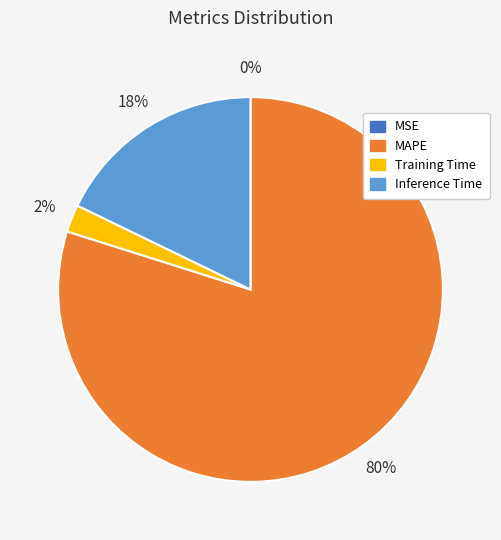

The Training Time slice represents 2% of the pie. True or false?

True